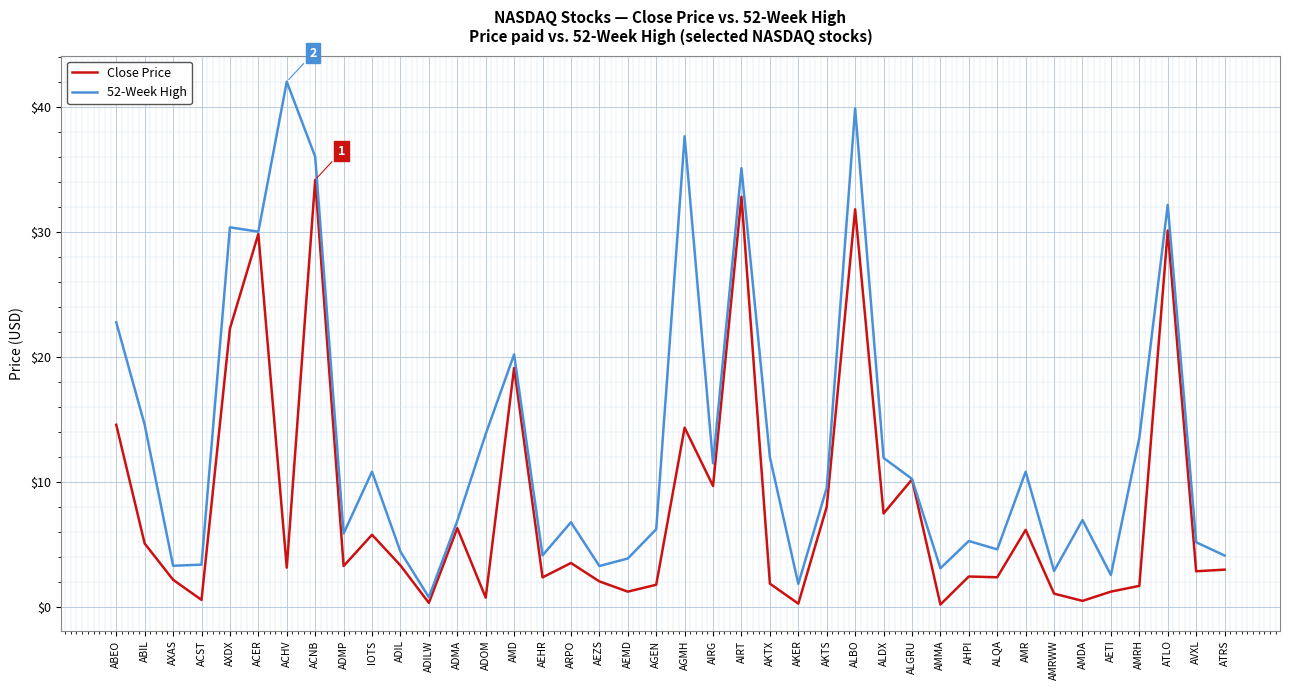

Rank the series at ALDX from lowest to highest value.

Close Price, 52-Week High